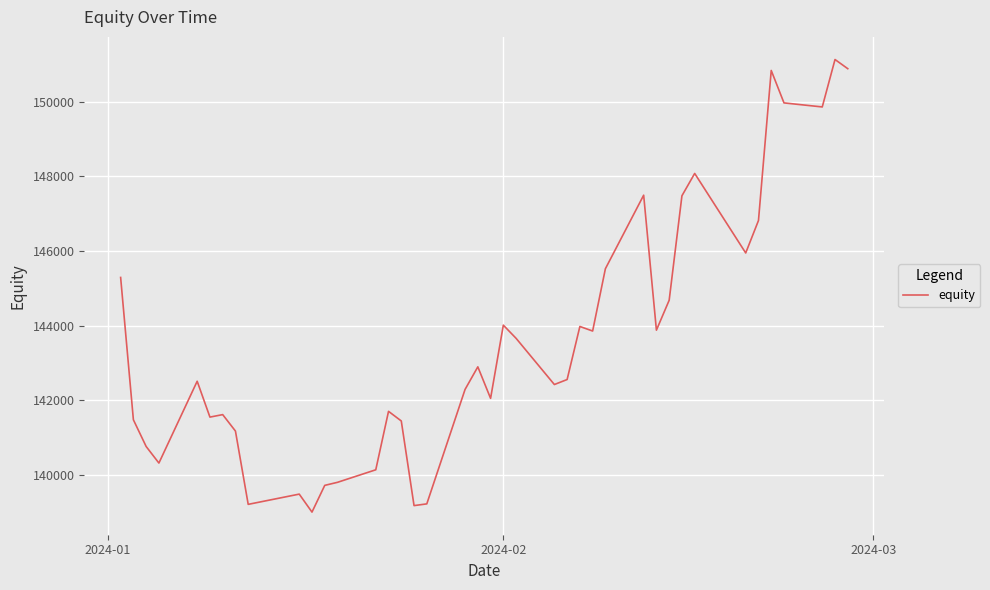

What is the smallest value displayed?

139007.6